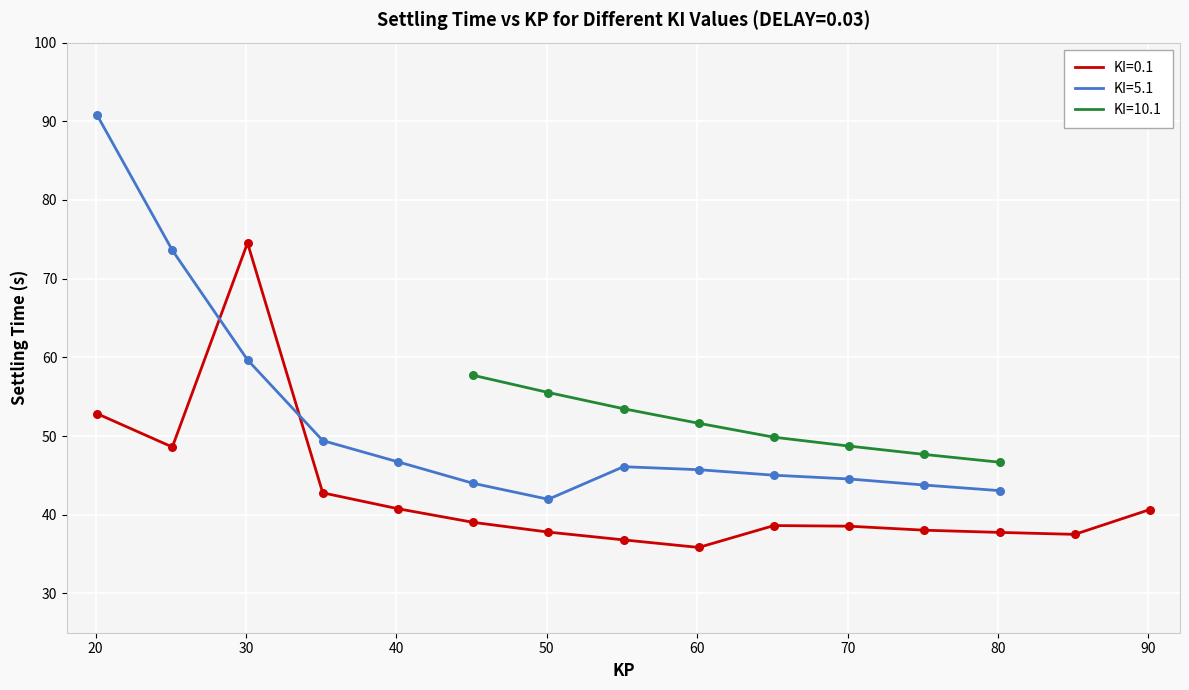

What is the highest value of the KI=0.1 series?

74.5